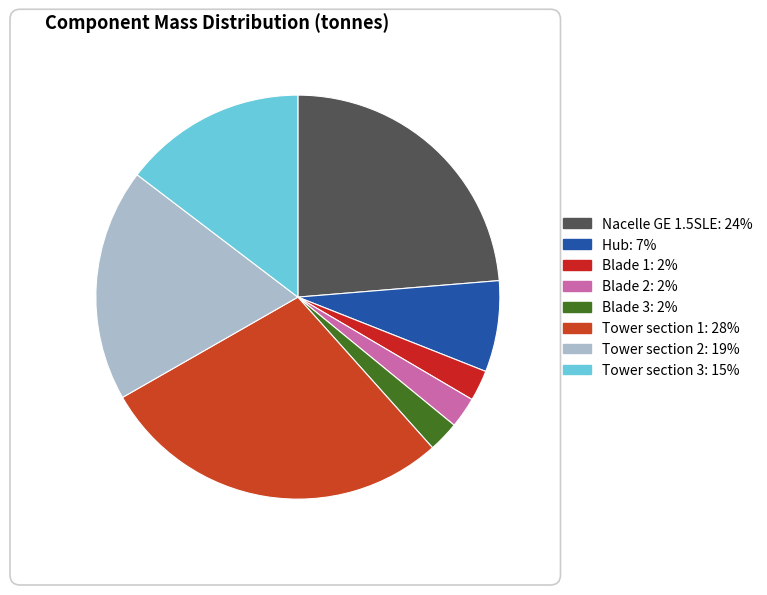

Does any single category account for the majority?

No